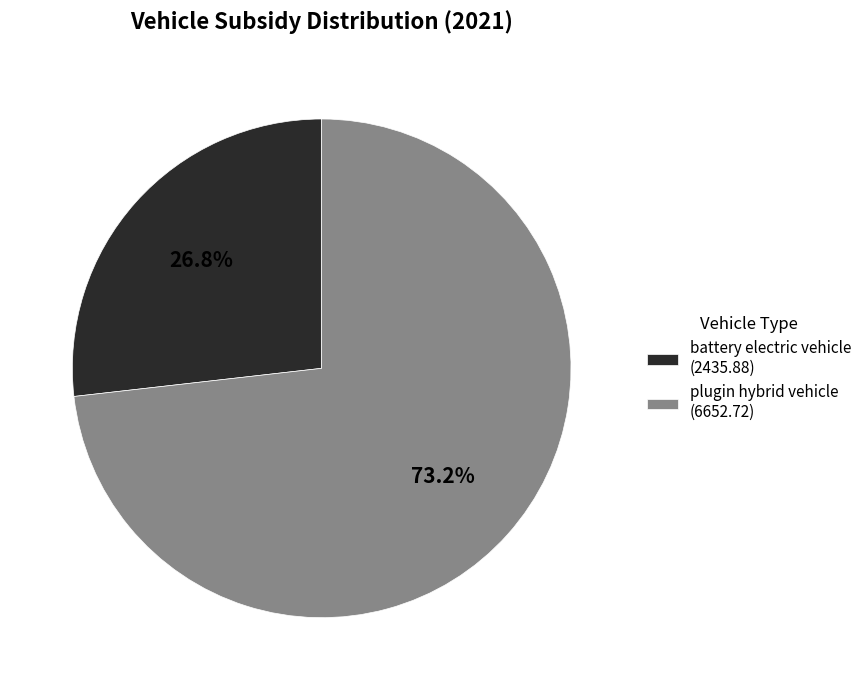

Does battery electric vehicle (2435.88) account for over 50% of the chart?

No